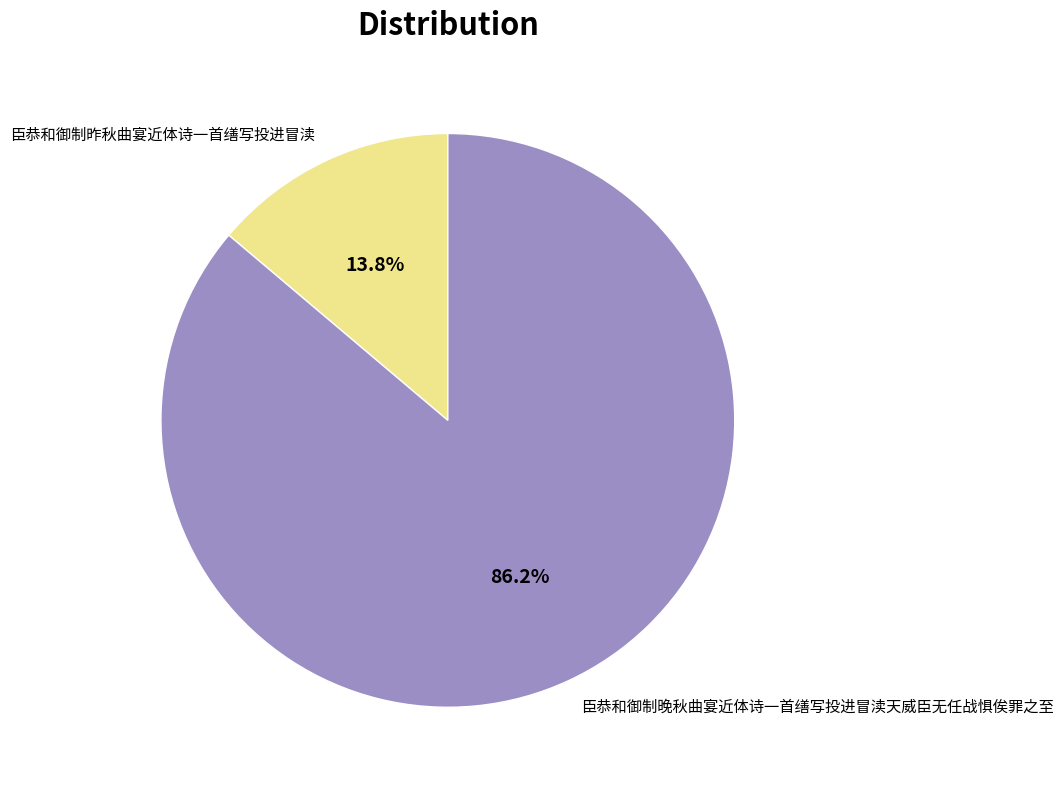

Rank the categories by value from lowest to highest.

臣恭和御制昨秋曲宴近体诗一首缮写投进冒渎, 臣恭和御制晚秋曲宴近体诗一首缮写投进冒渎天威臣无任战惧俟罪之至